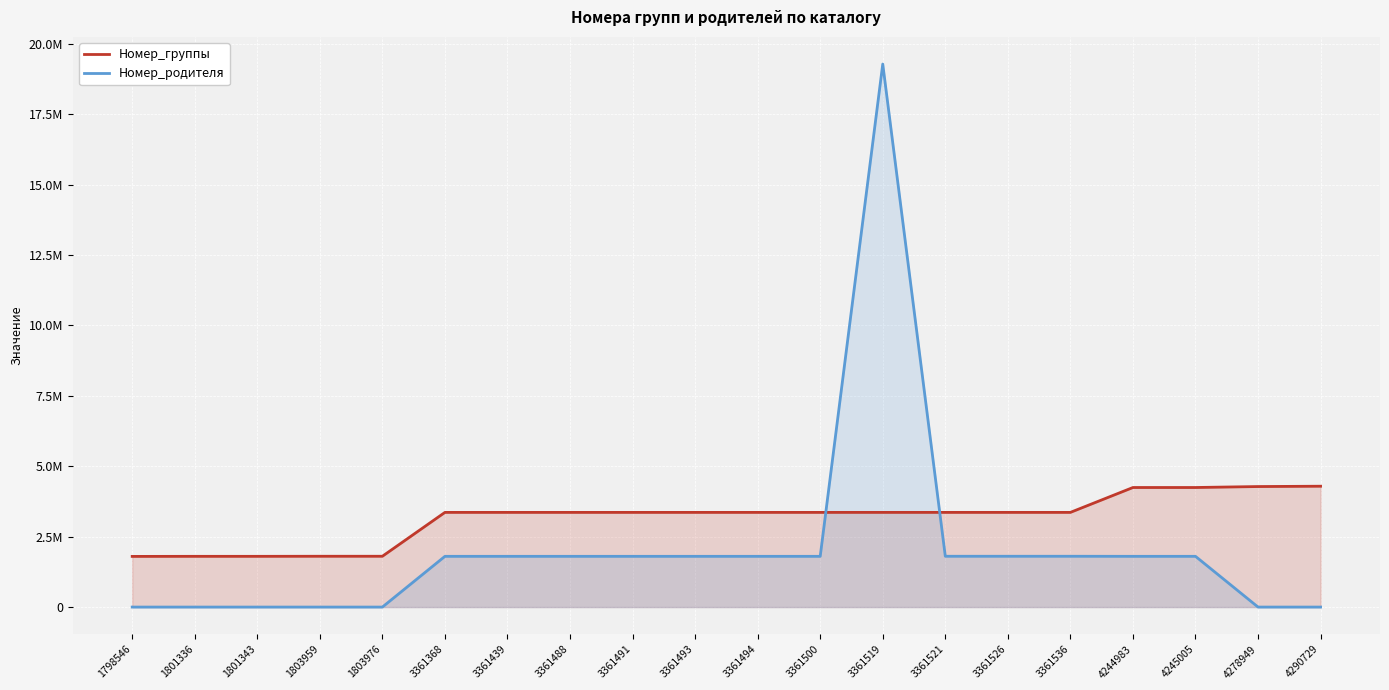

What is the spread (max minus min) of values at 3361368?

1560032